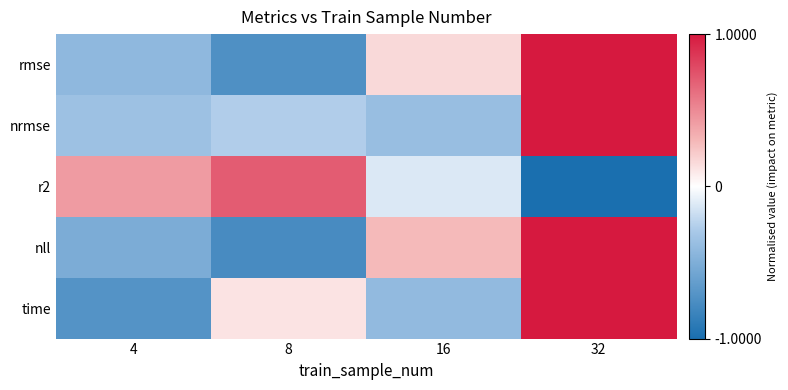

What is the difference between the highest and lowest values at 16?

0.7